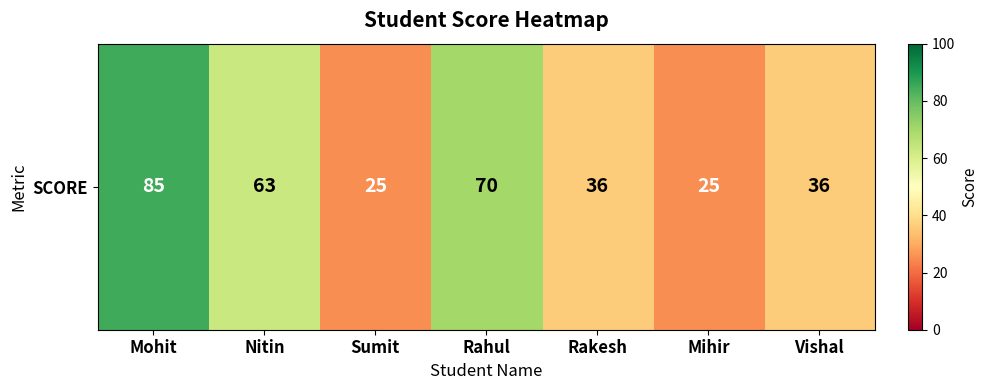

Reading left to right, what are all the values shown in this chart?

85	63	25	70	36	25	36